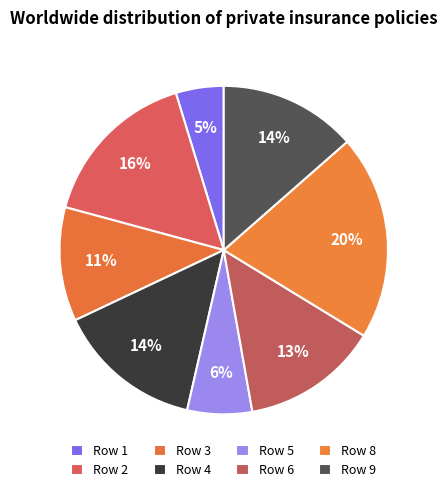

How many slices are in this pie chart?

8